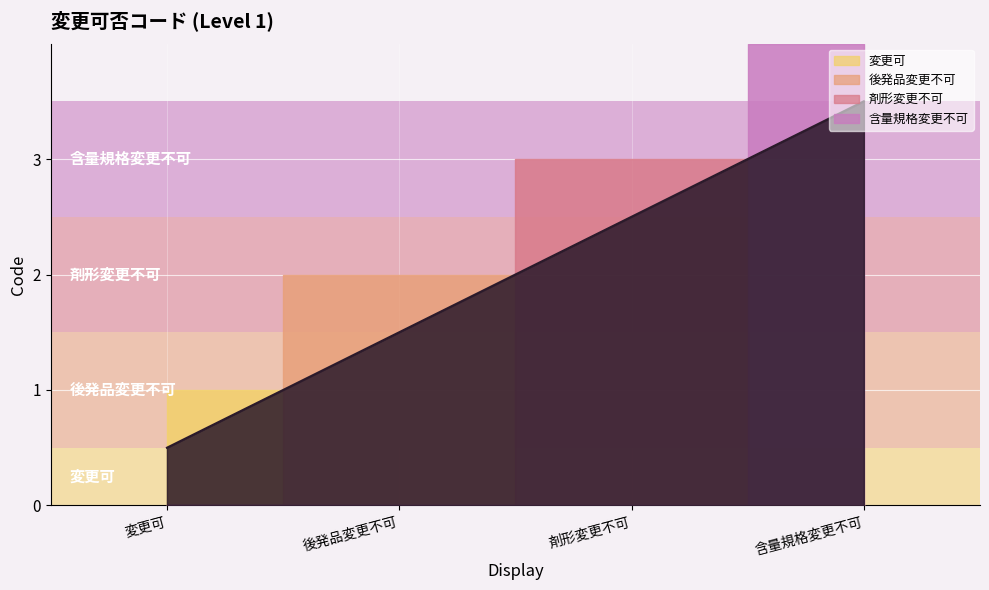

What is the difference between the second highest and second lowest values?

1.0